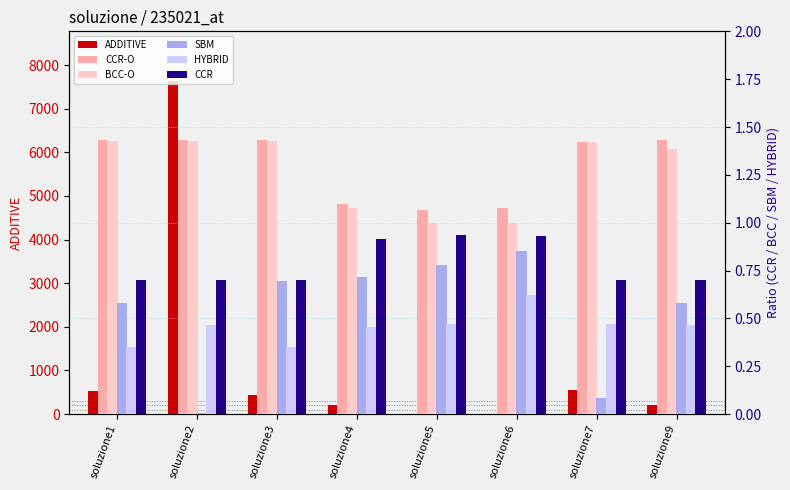

Which series has the largest total across all categories?

ADDITIVE